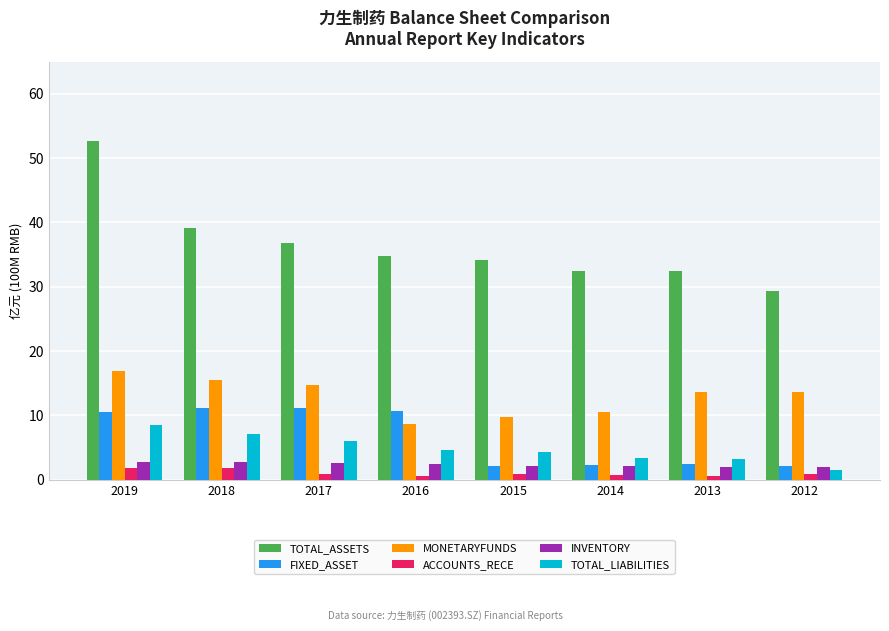

At how many categories does at least one series exceed 36?

3